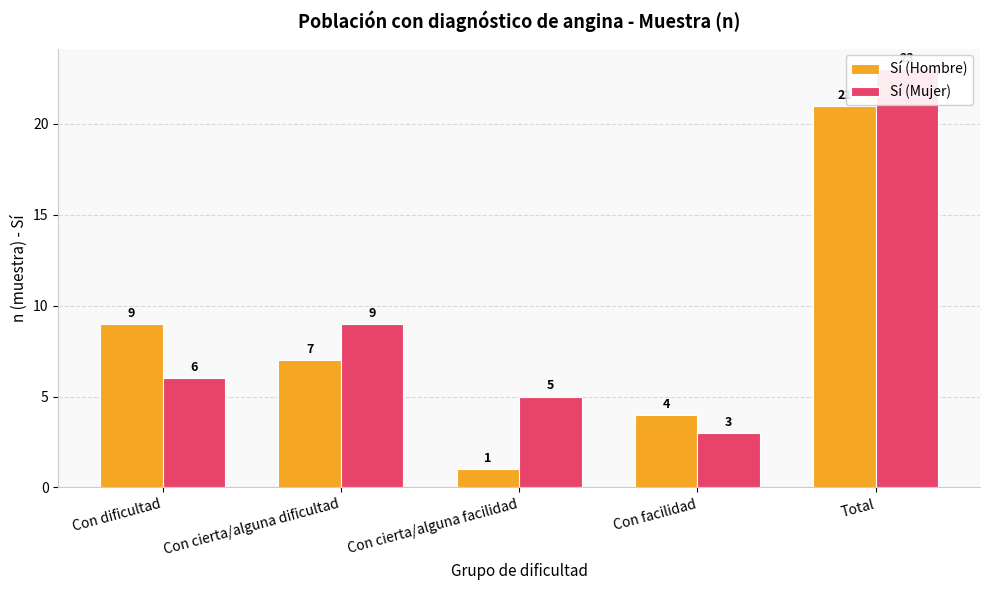

Between Con facilidad and Total, which series saw the biggest shift?

Sí (Mujer)